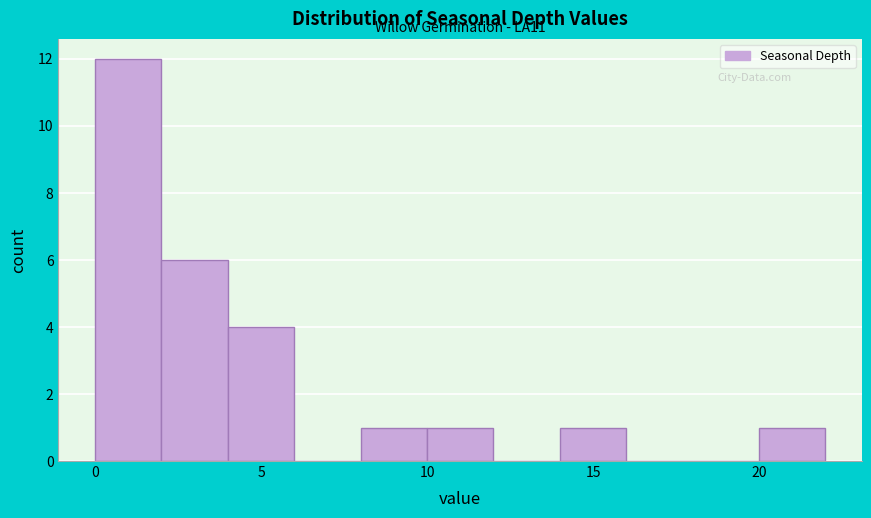

Which range on the x-axis has the tallest bar?

0 to 2